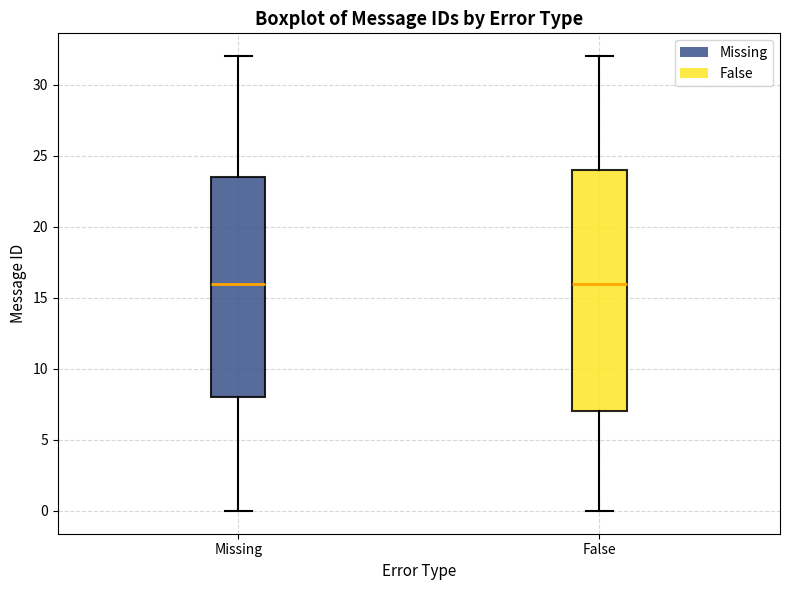

Comparing the boxes themselves (not the whiskers), which one is the tallest?

False